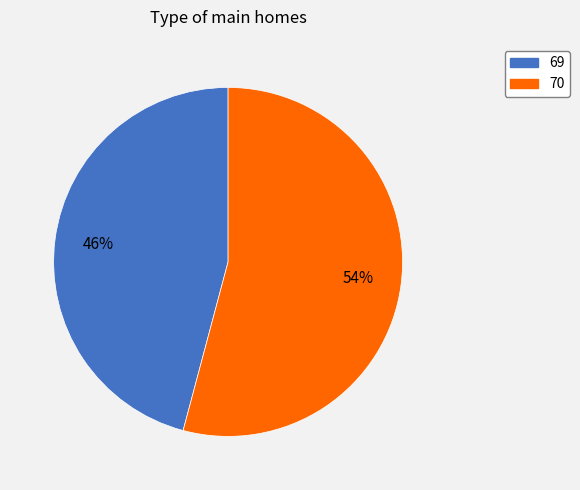

To the nearest percent, what portion does 69 represent?

46%